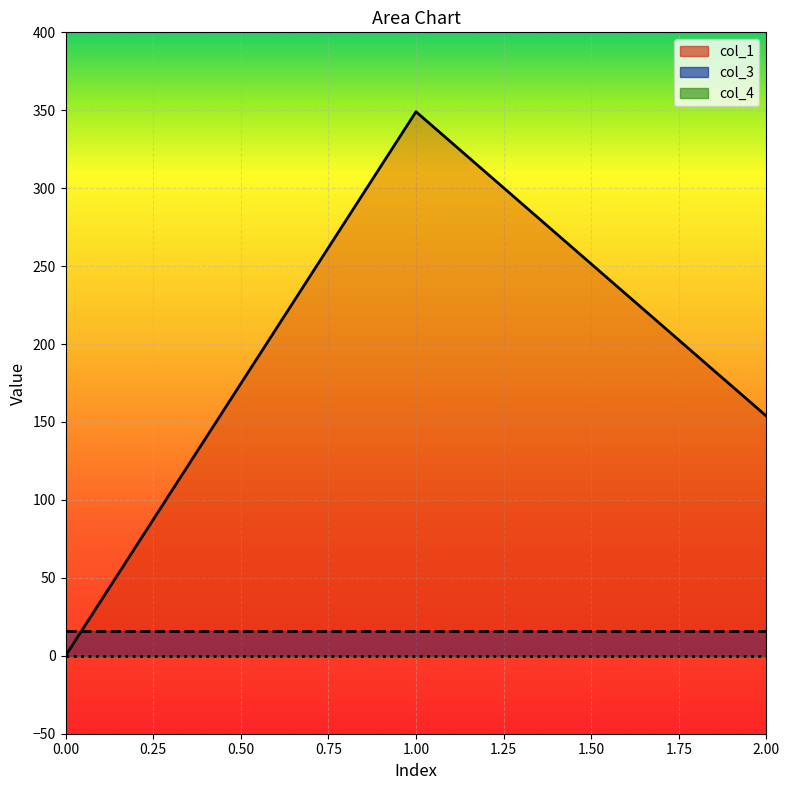

What is the value of the col_1 point at the 3rd from the left?

153.7